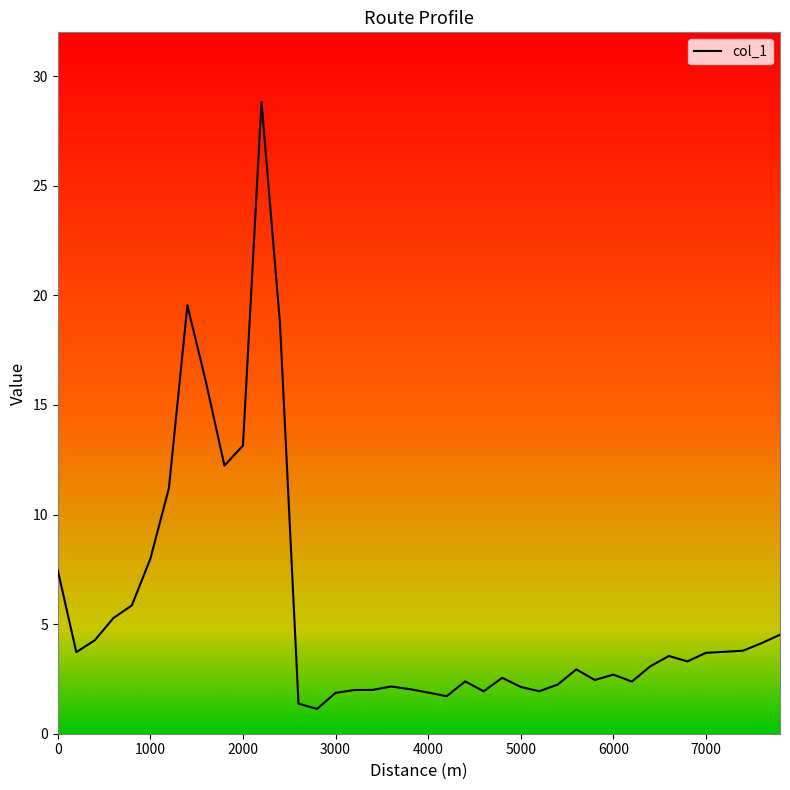

What is the greatest value displayed?

28.8